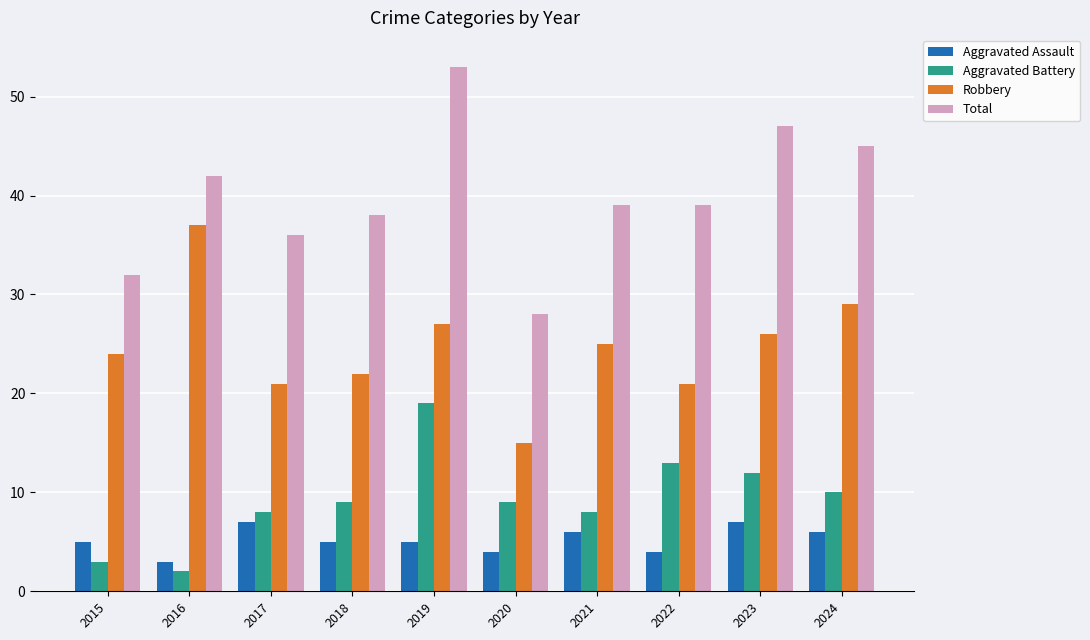

Does the chart contain any negative values?

No